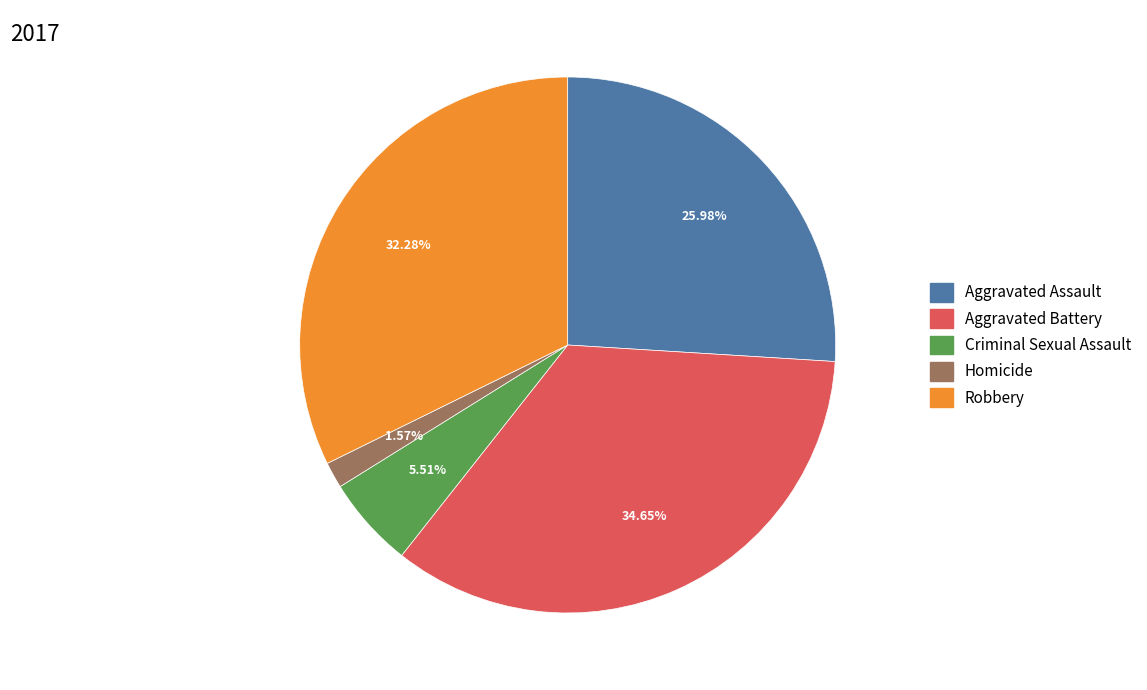

To the nearest percent, what is the difference between the Criminal Sexual Assault and Aggravated Assault slice percentages?

20%